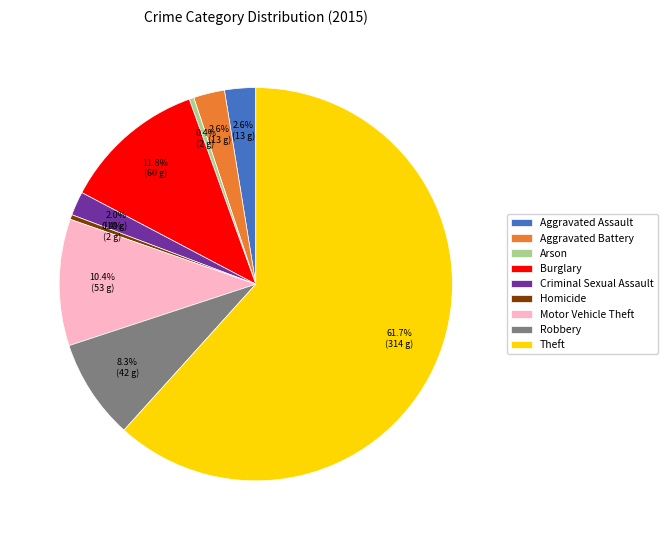

Does Theft account for over 50% of the chart?

Yes